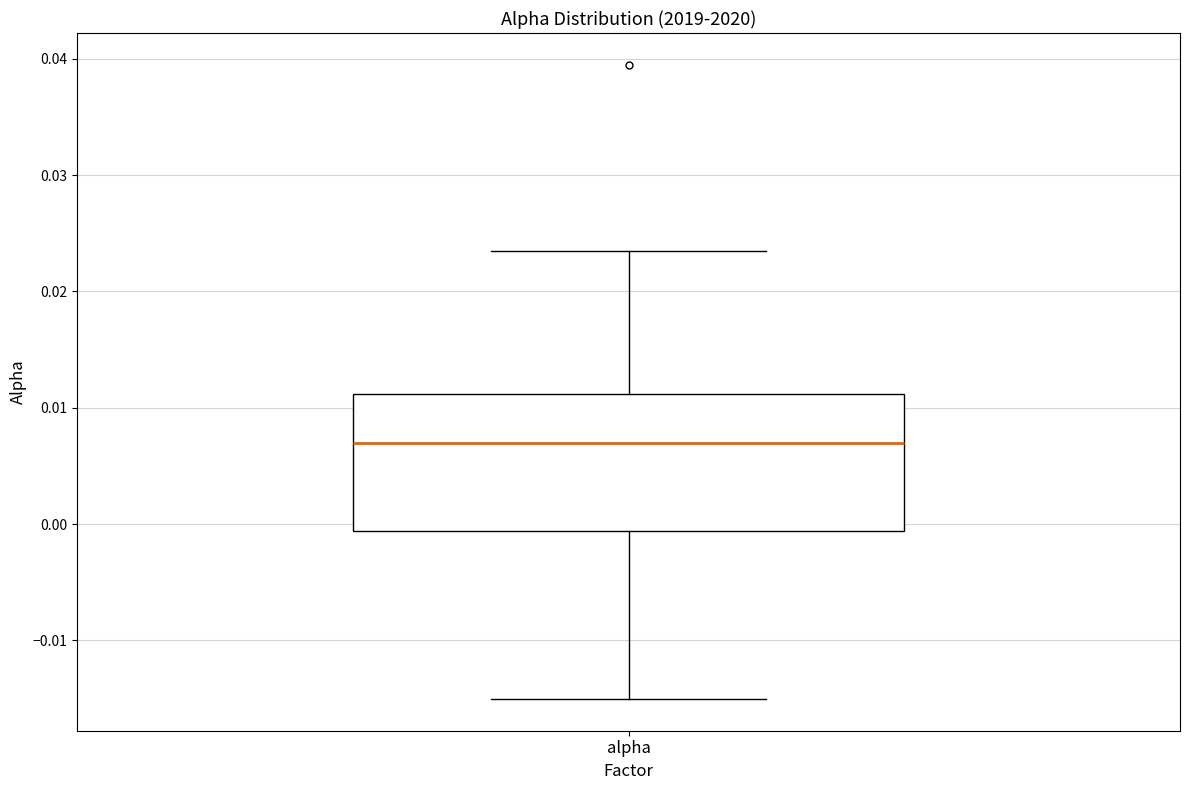

Where does the median line of the box for alpha sit on the y-axis? The values are not printed on the chart, so give them approximately, as read against the axis.

0.007